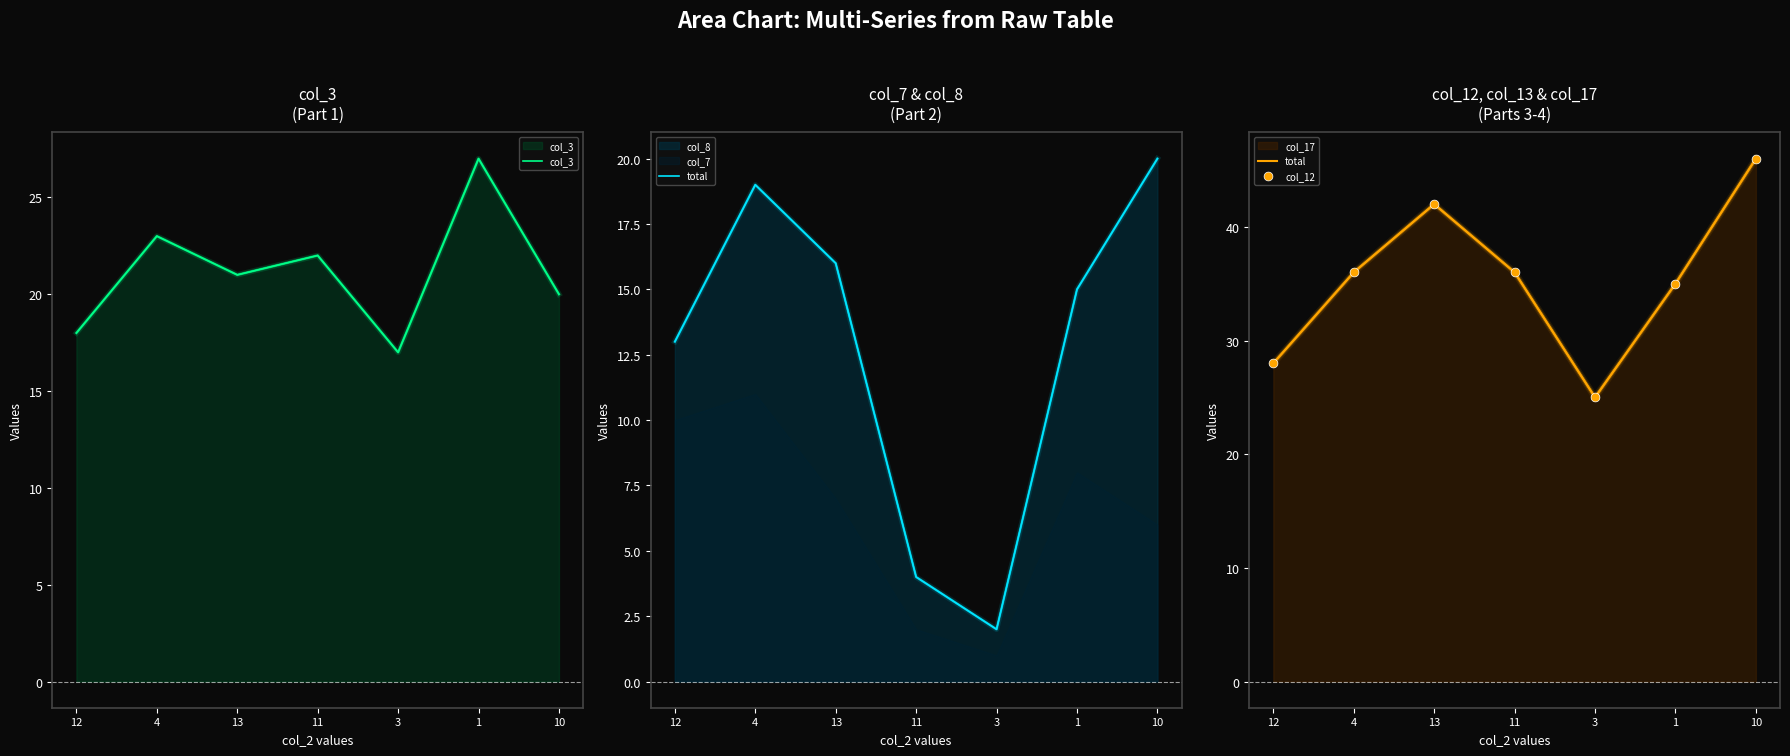

At how many categories does at least one series exceed 26?

6